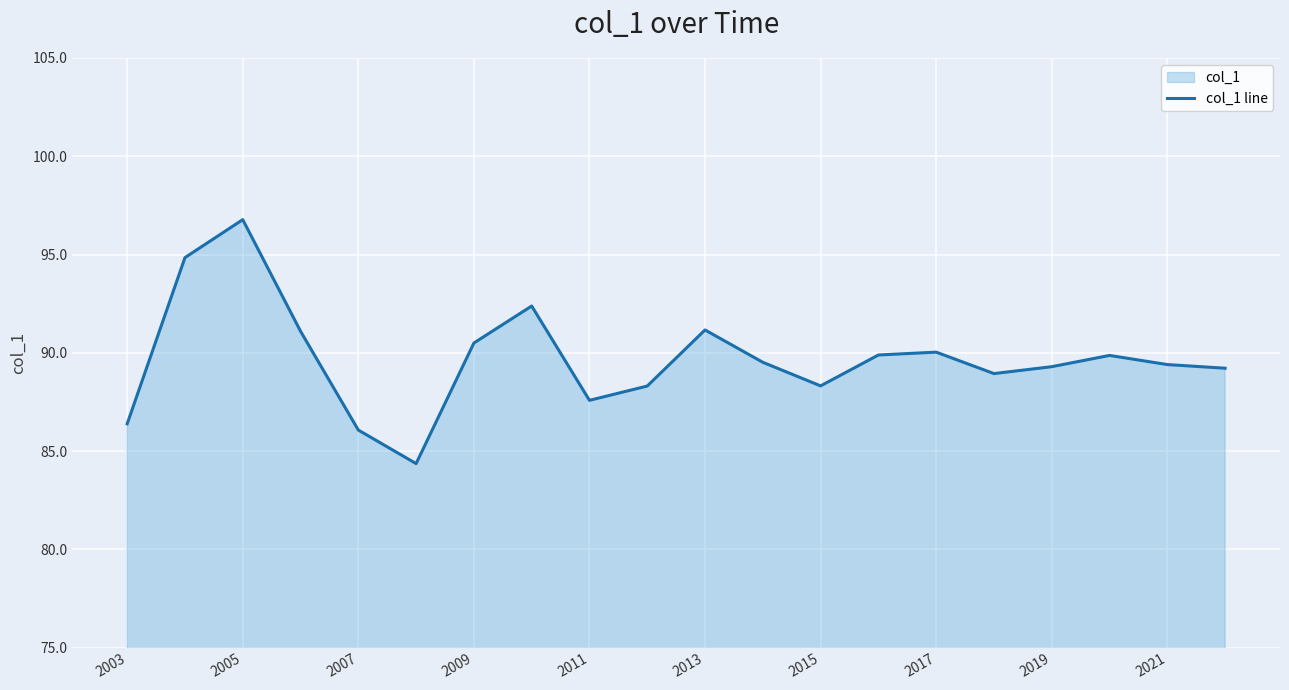

How many interior local valleys (lower than both neighbors) does the data have?

4